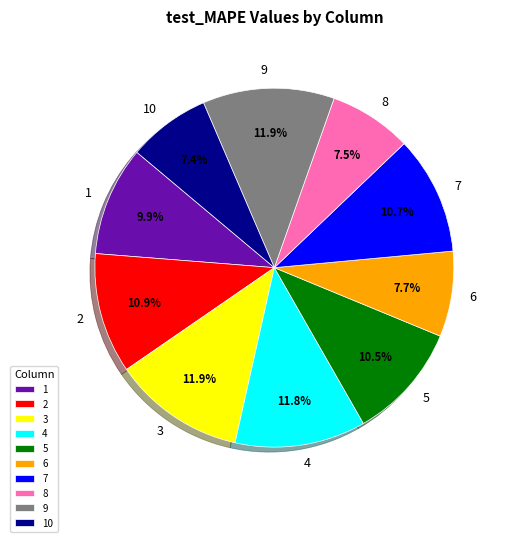

Does 3 account for over 50% of the chart?

No